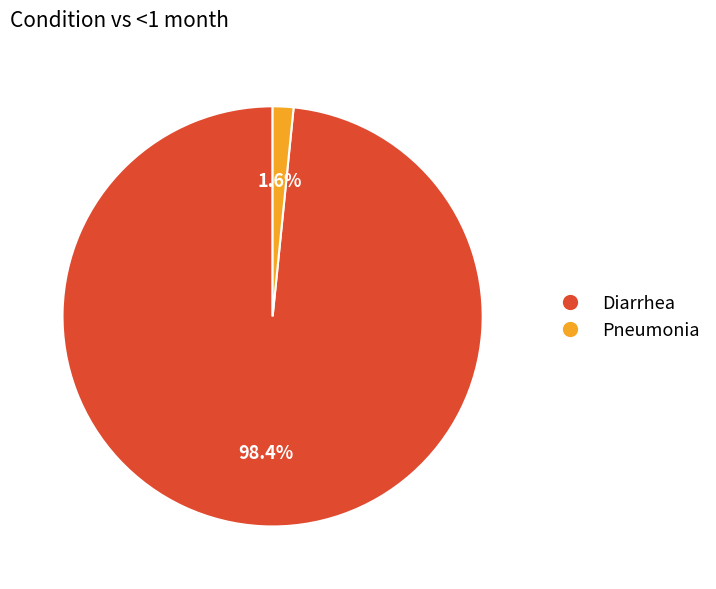

The Diarrhea slice represents 98% of the pie. True or false?

True